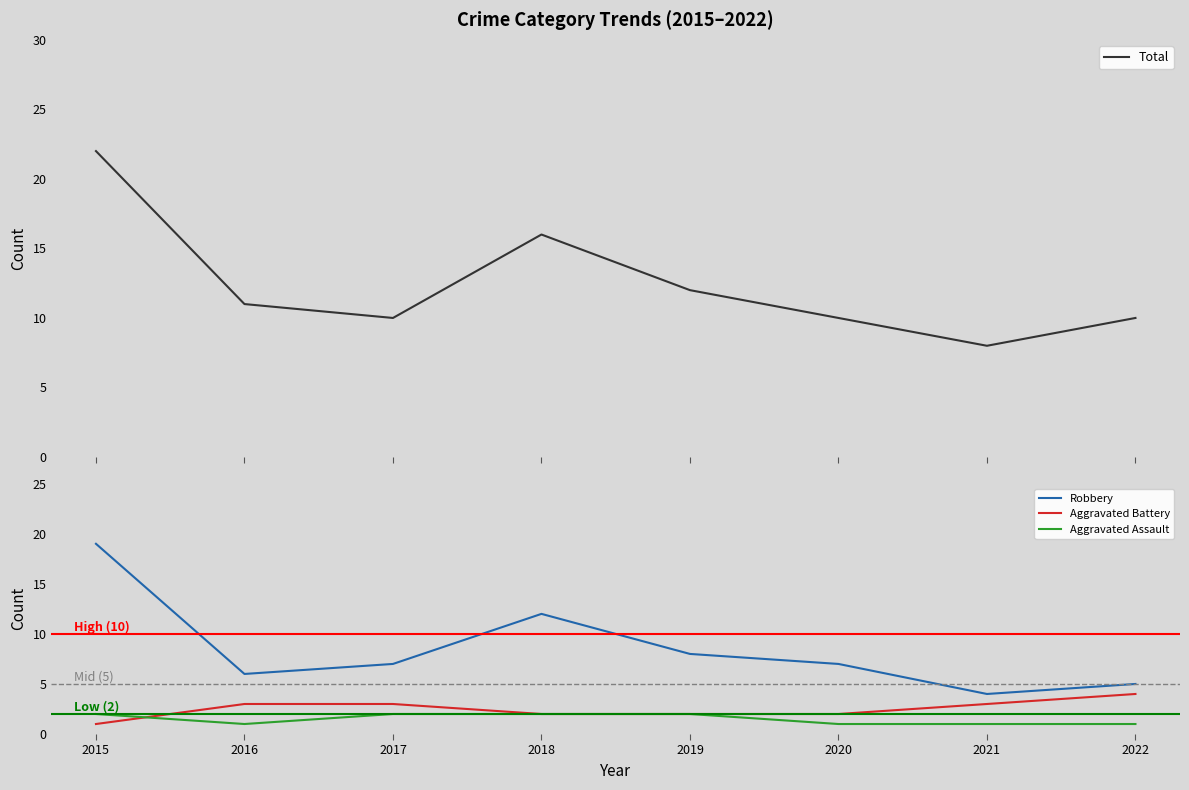

At which label is Aggravated Assault closest to 1?

2016